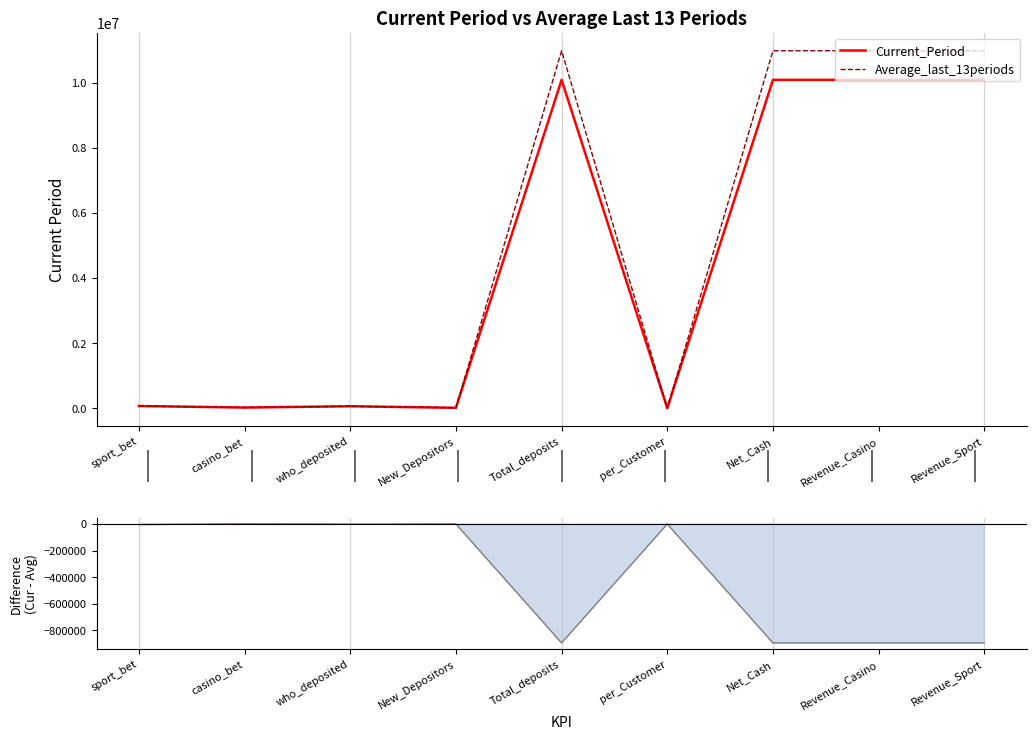

Which has a higher value, Revenue_Sport or sport_bet?

Revenue_Sport